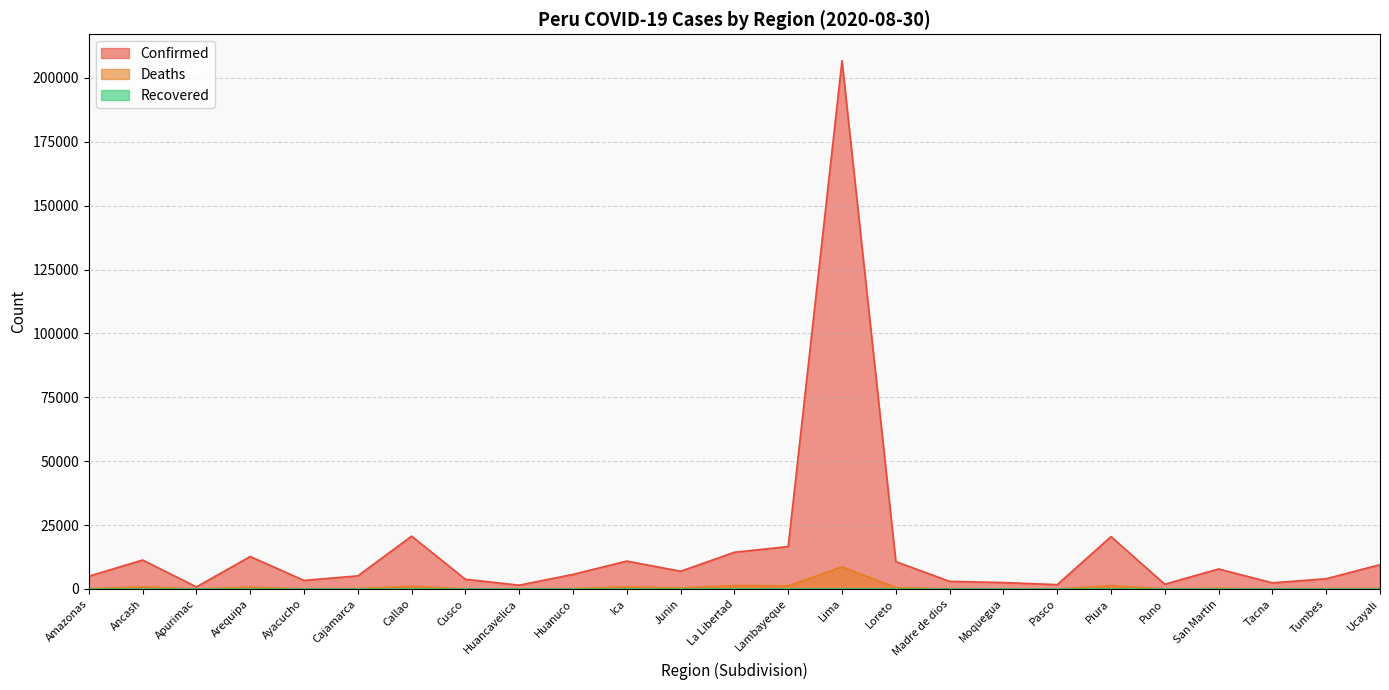

At which category does Deaths reach its first local valley?

Apurimac